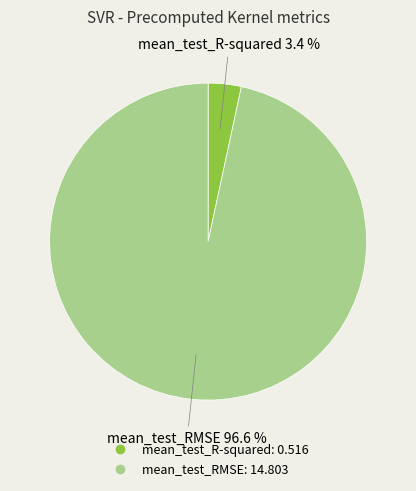

Is there a majority slice in this chart?

Yes